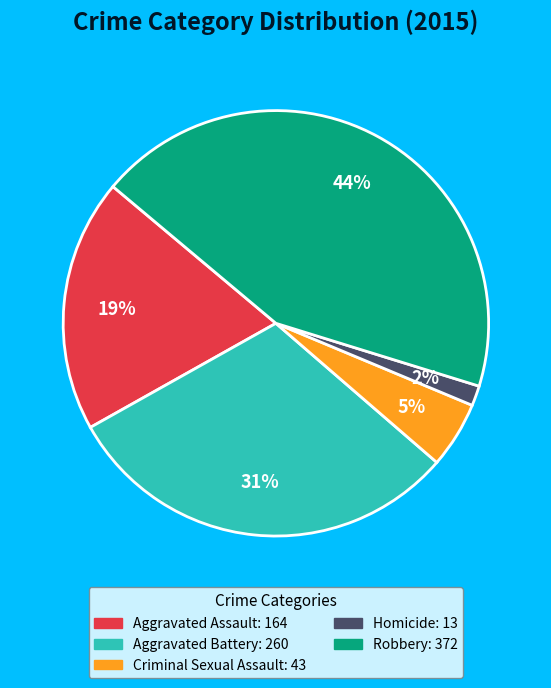

To the nearest percent, what is the difference between the Aggravated Battery and Robbery slice percentages?

13%